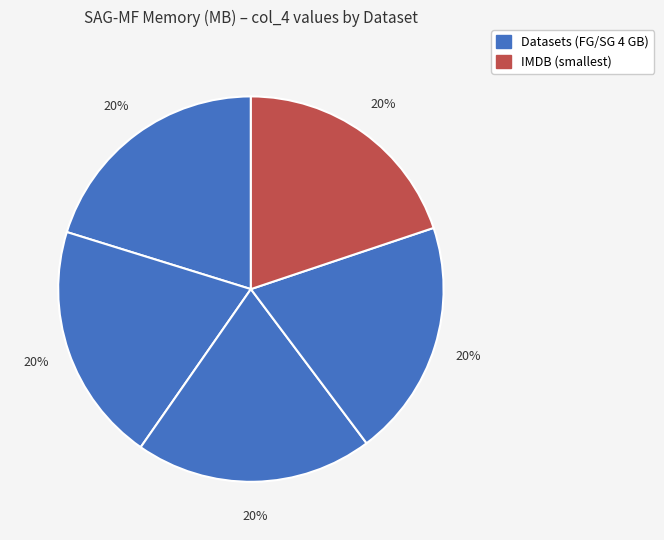

Count the number of slices in the pie.

5